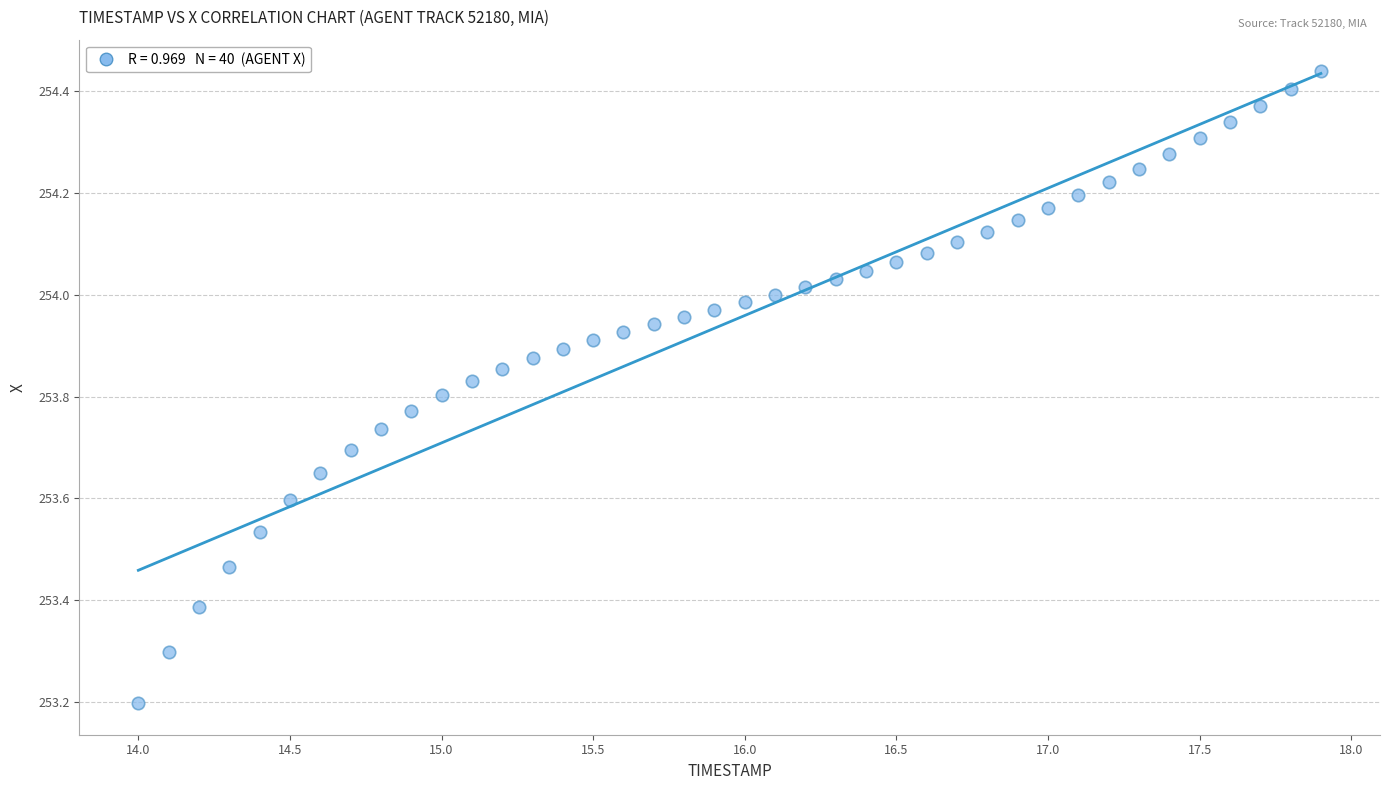

What is the range of X values (max minus min)?

3.9